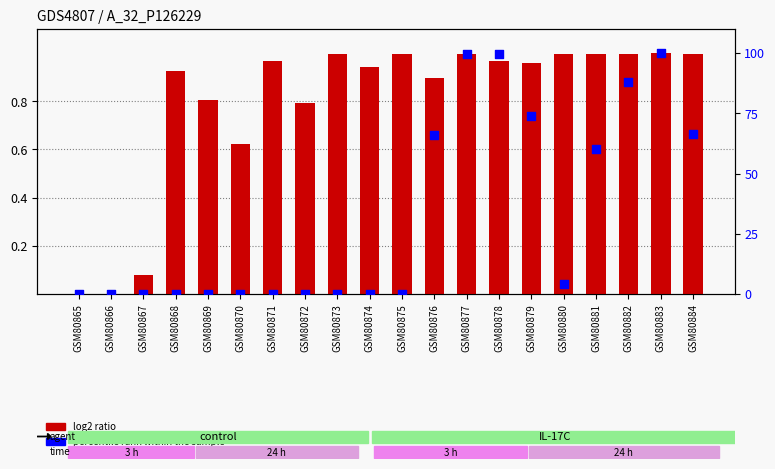

Is the value of log2 ratio at GSM80865 greater than the value of percentile rank within the sample at GSM80869?

No